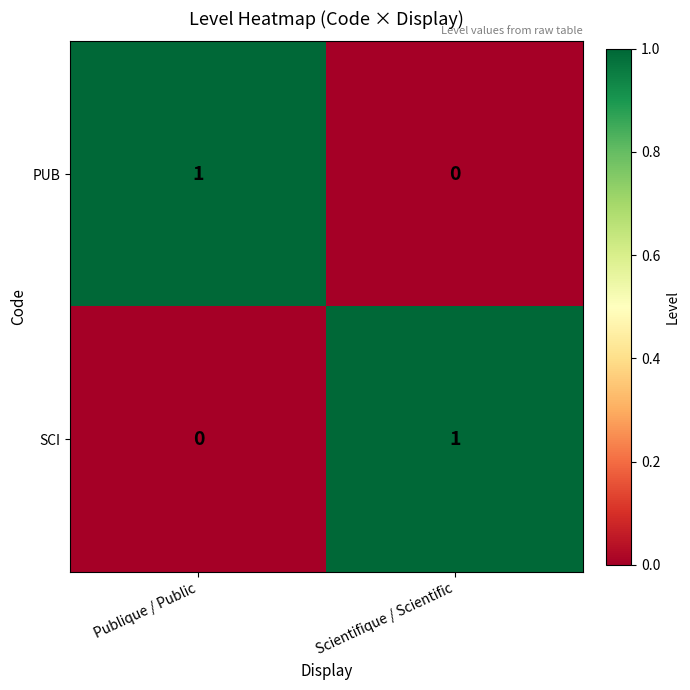

Is it true that SCI equals 1 at Scientifique / Scientific?

True